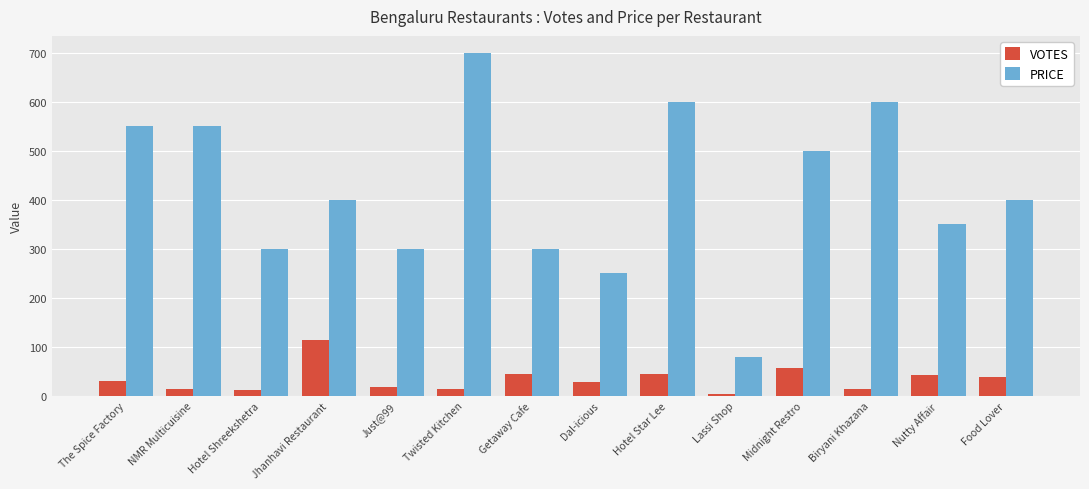

What is the label of the 8th bar from the right?

Getaway Cafe